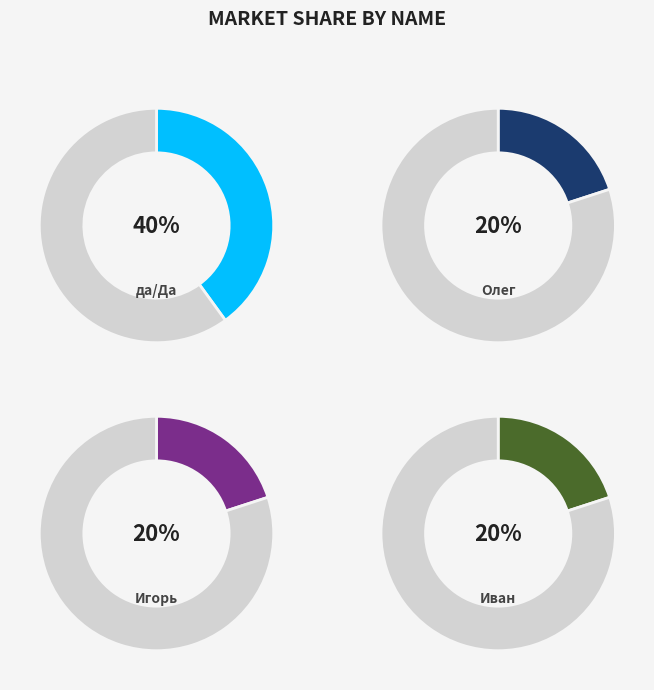

To the nearest percent, what percentage of the pie is Иван?

20%